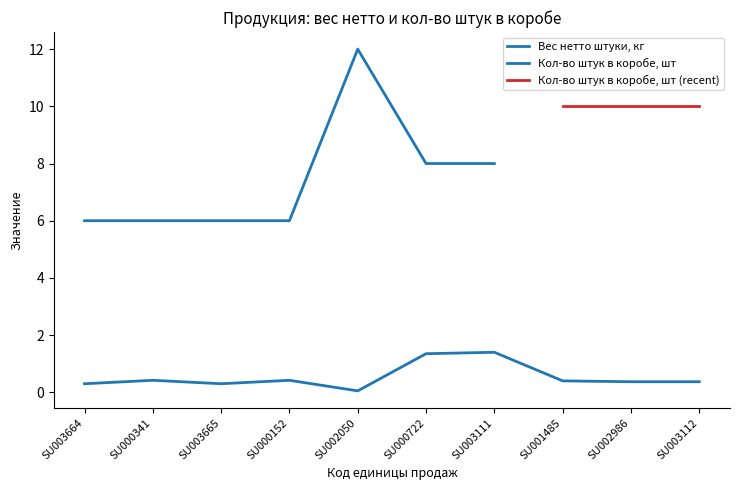

List the labels in order of value, largest first.

SU003111, SU000722, SU000341, SU000152, SU001485, SU002986, SU003112, SU003664, SU003665, SU002050